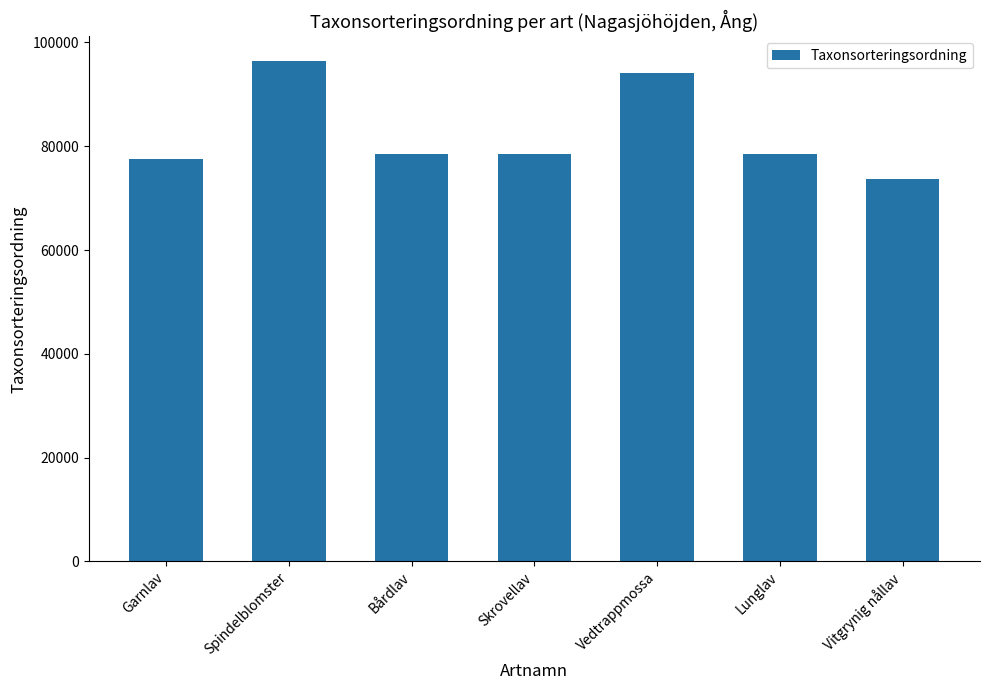

What is the greatest value displayed?

96354